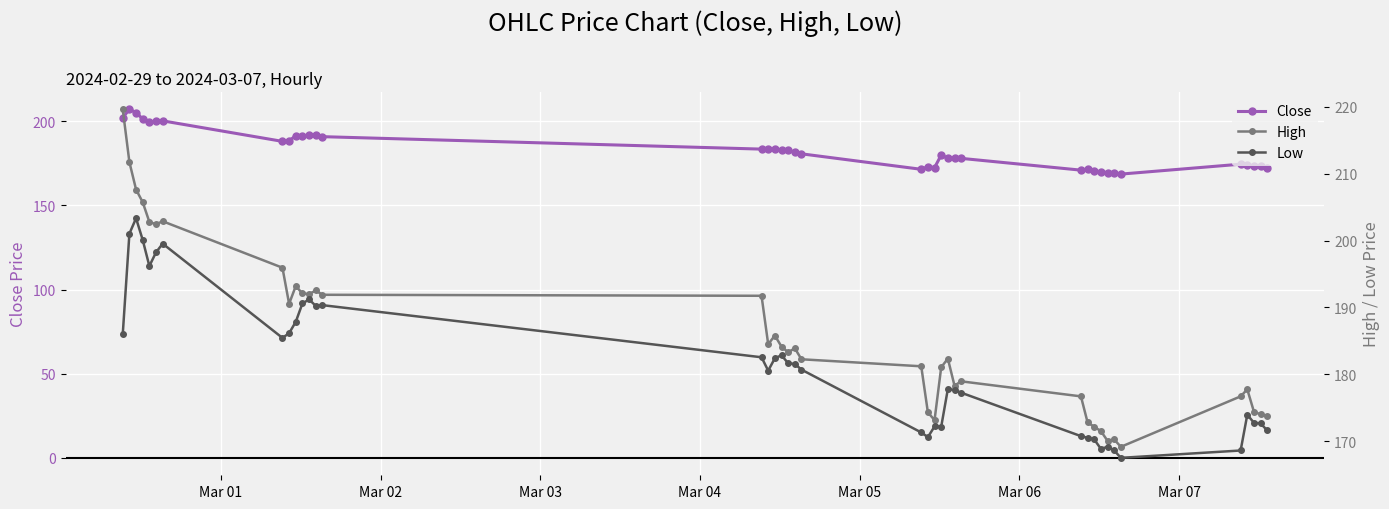

What is the maximum value for Close?

207.1